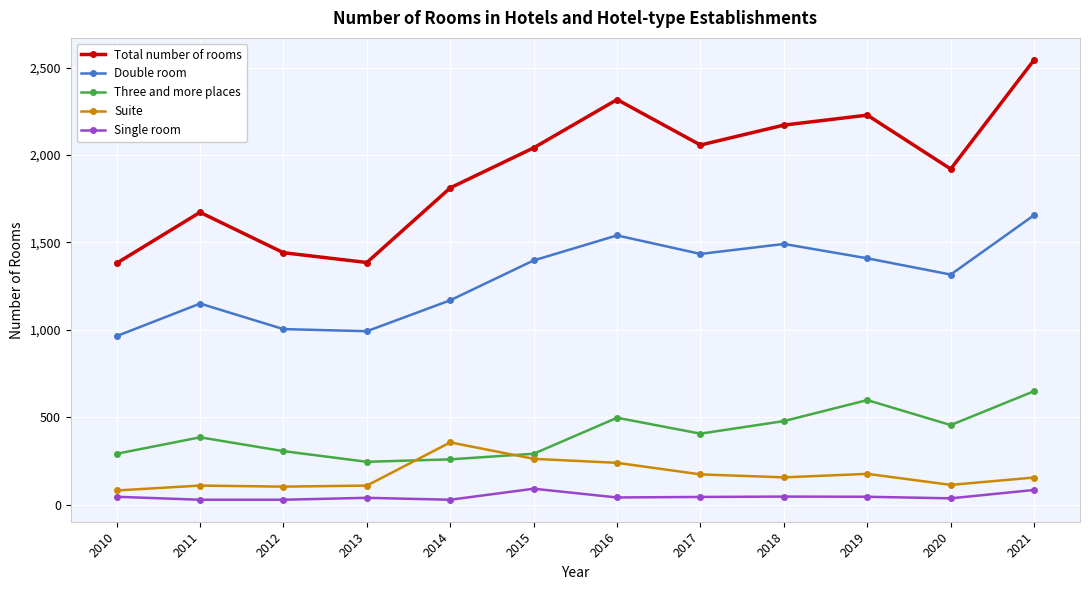

True or false: Single room and Three and more places intersect in this chart.

False